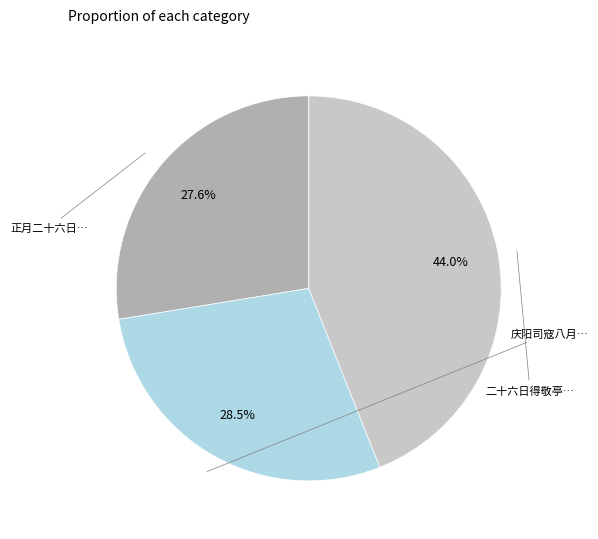

Is there a majority slice in this chart?

No